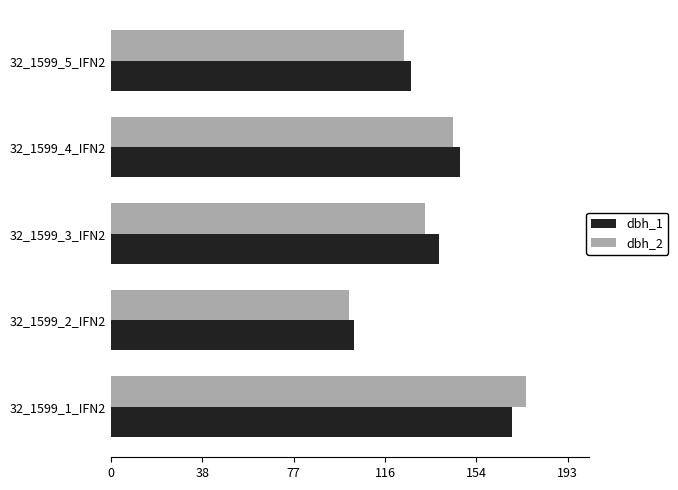

List the labels in order of dbh_2 value, smallest first.

32_1599_2_IFN2, 32_1599_5_IFN2, 32_1599_3_IFN2, 32_1599_4_IFN2, 32_1599_1_IFN2